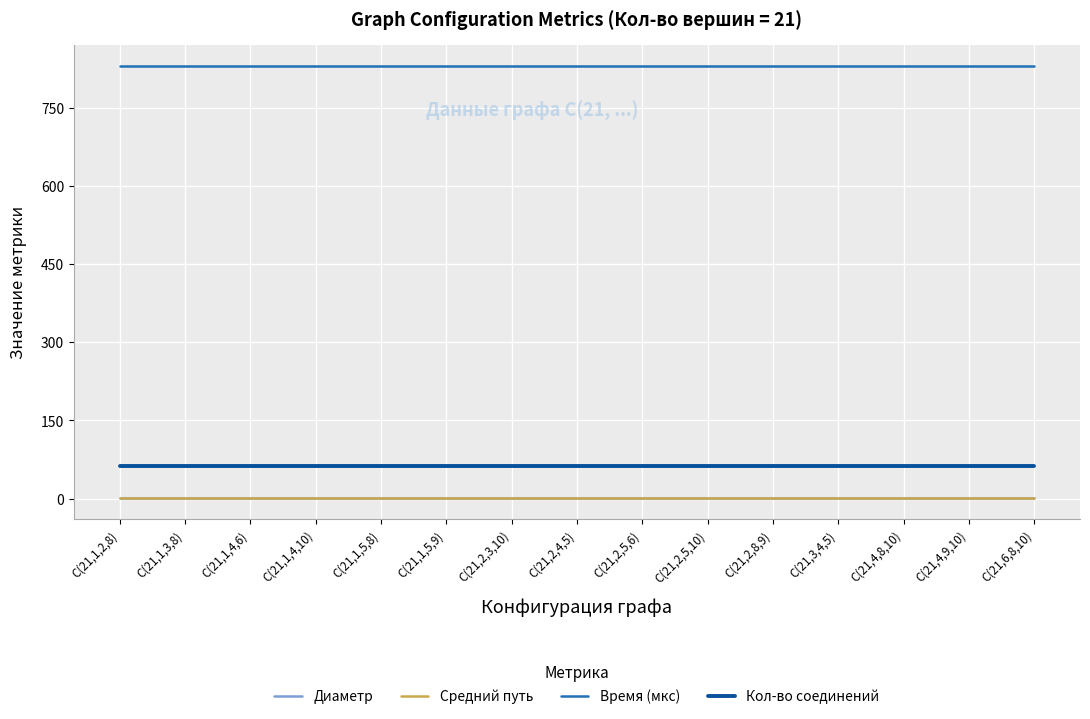

True or false: Диаметр and Кол-во соединений intersect in this chart.

False